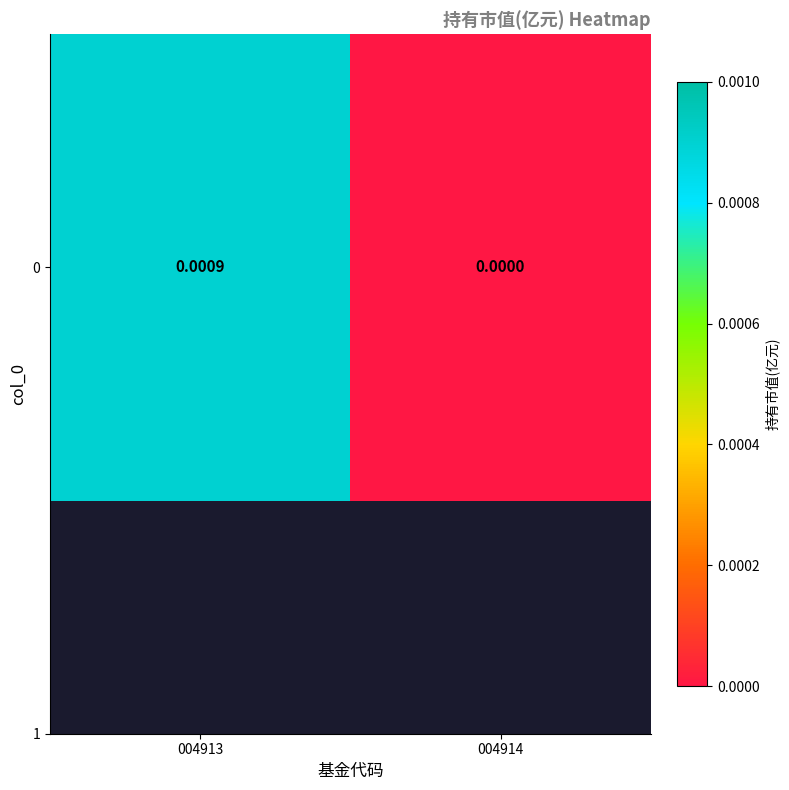

The value at 004913 is 0.0. True or false?

False